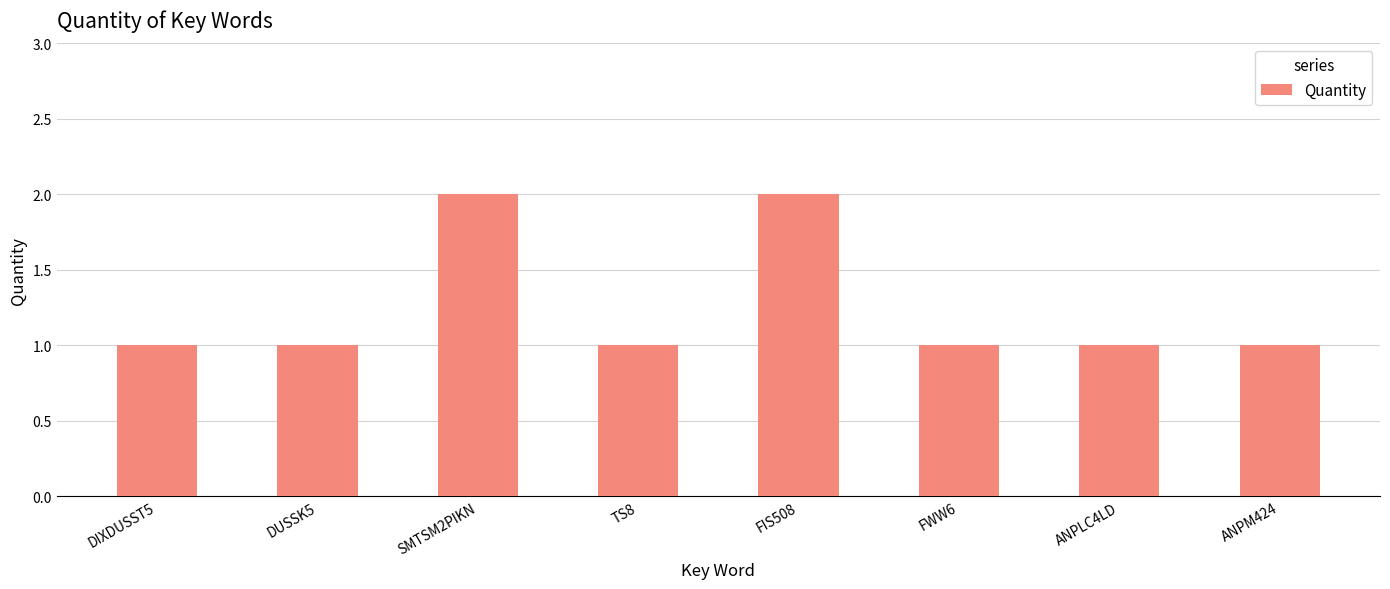

What is the change in value from FIS508 to ANPLC4LD?

-1